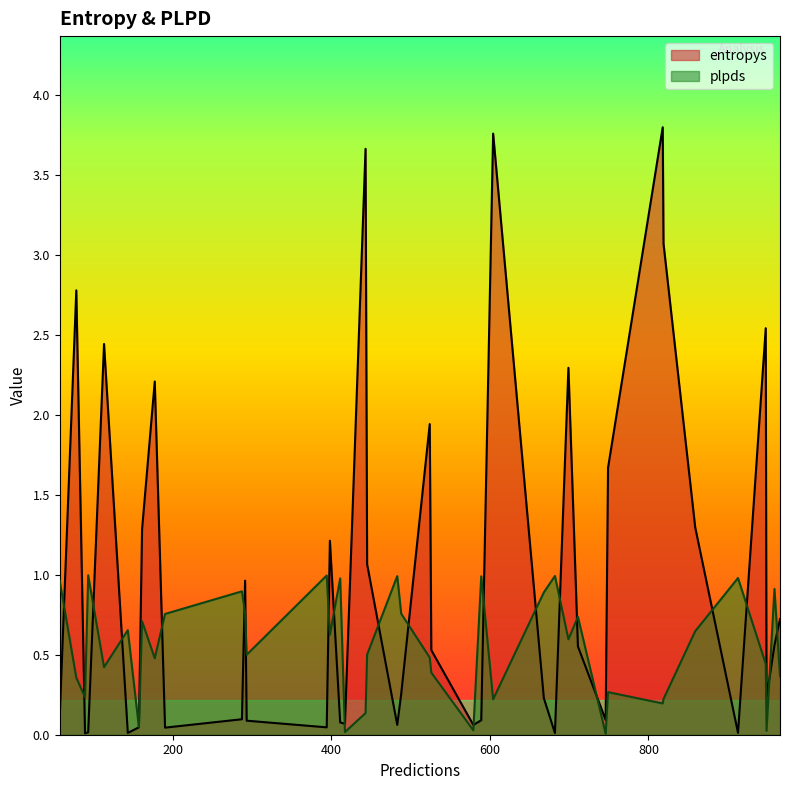

Which series has the largest range (max minus min)?

entropys